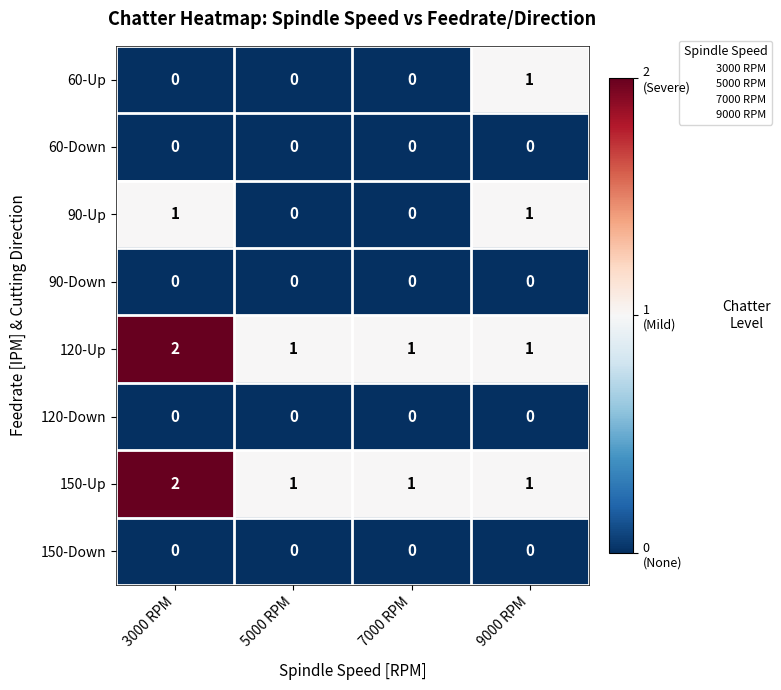

How many distinct data groups are displayed?

8